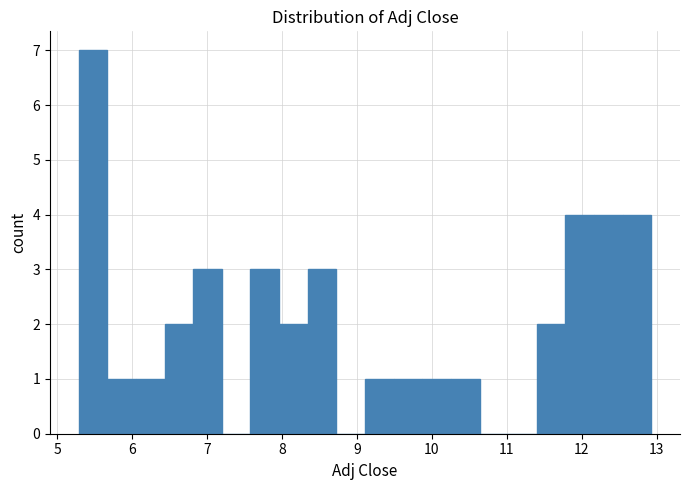

Read against the x-axis, roughly where is the centre of the tallest bar?

5.5